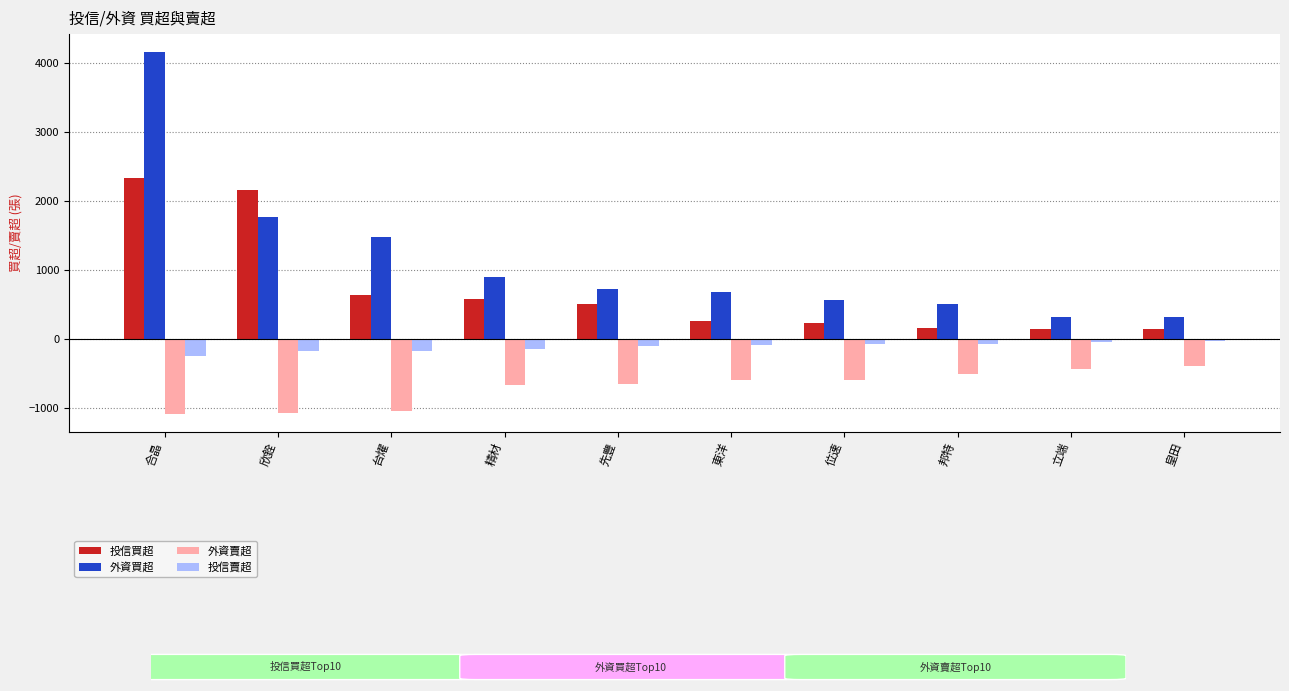

What is the sum of all 投信賣超 values?

-1175